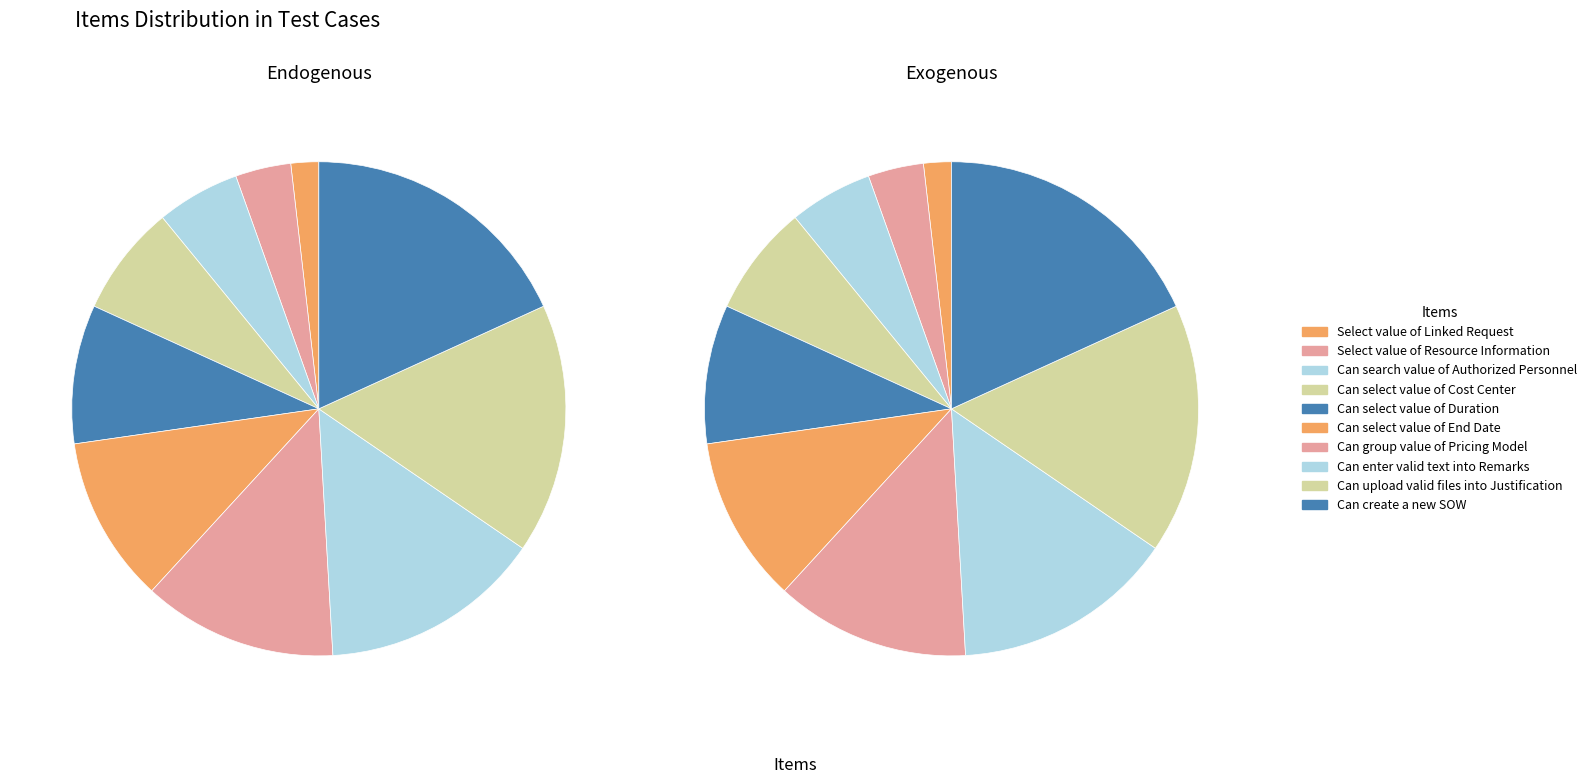

How many segments does this pie chart have?

10